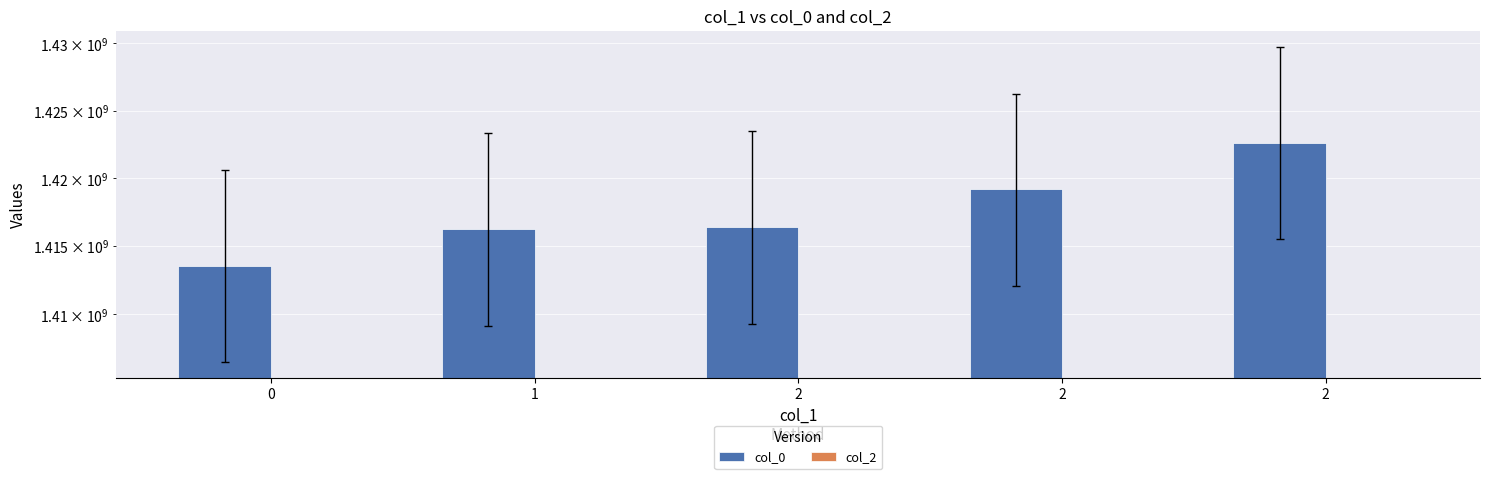

Which series has the widest spread of values?

col_0